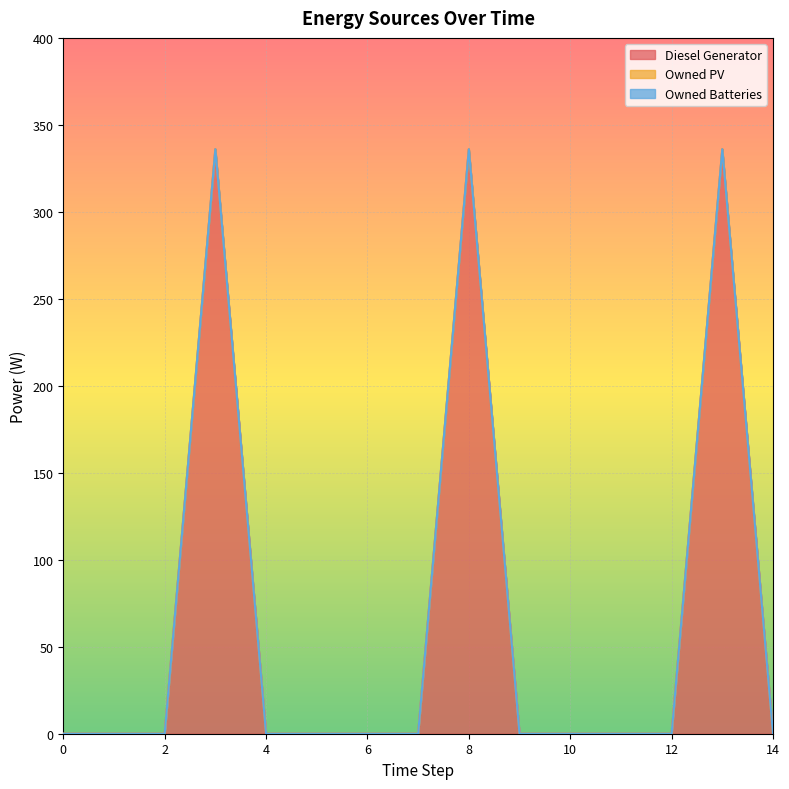

Rank the series by their maximum value, from highest to lowest.

Diesel Generator, Owned PV, Owned Batteries